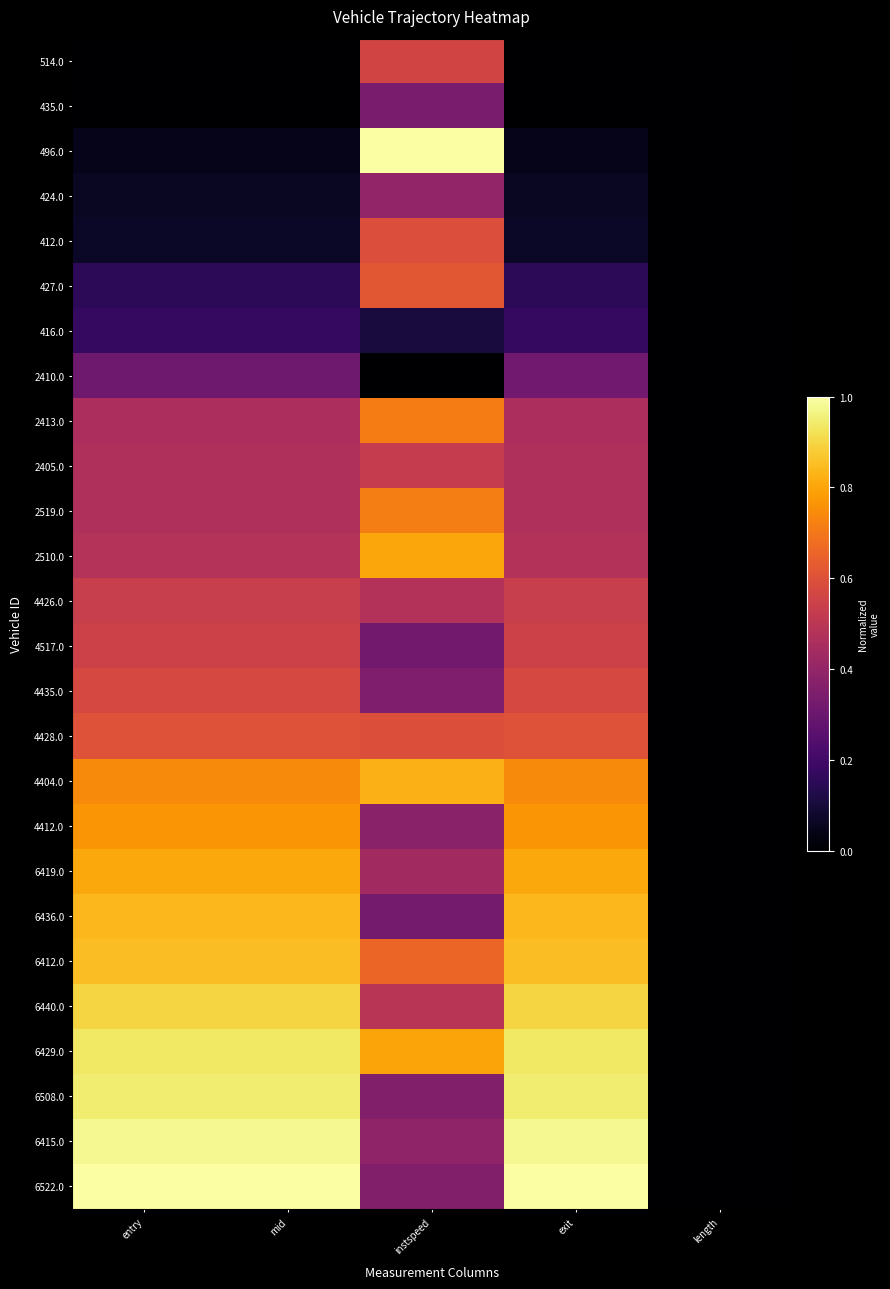

Which has a higher value, entry or mid?

entry